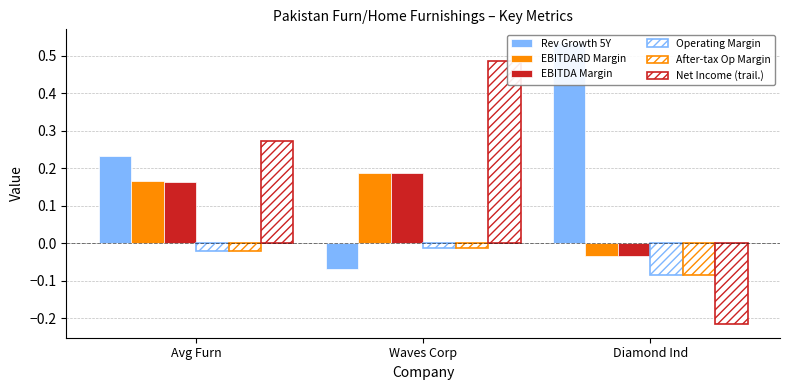

What is the minimum value for Rev Growth 5Y?

-0.1